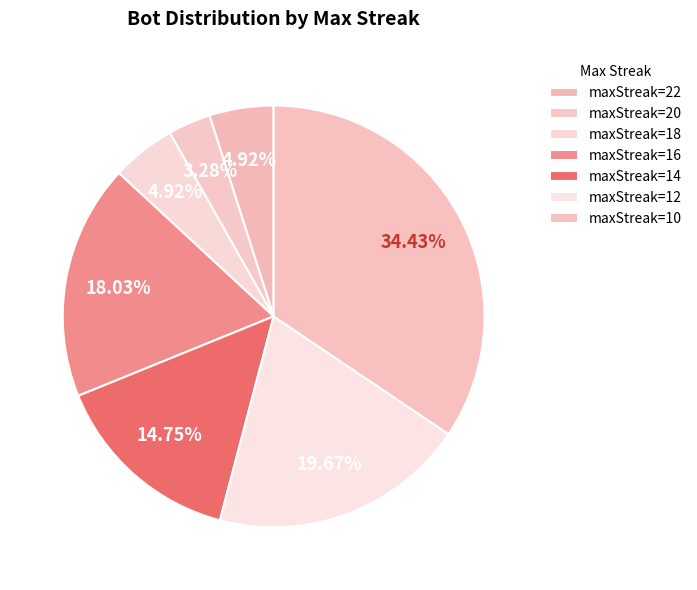

Which category has the biggest portion of the pie?

10